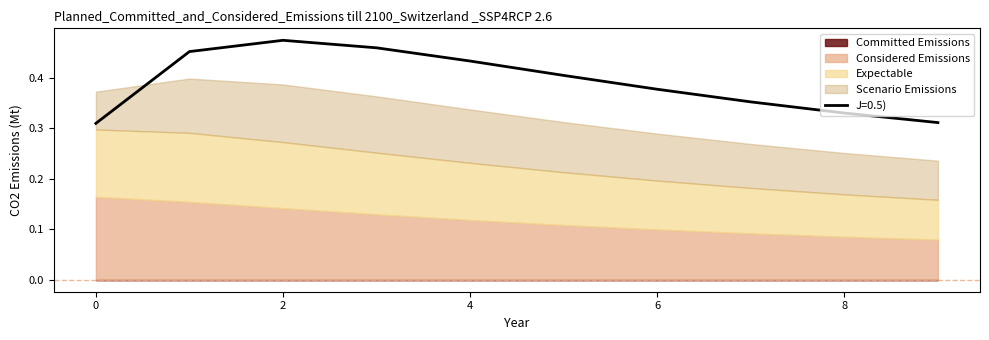

What is the value of the J=0.5) point at the 2nd from the left?

0.5